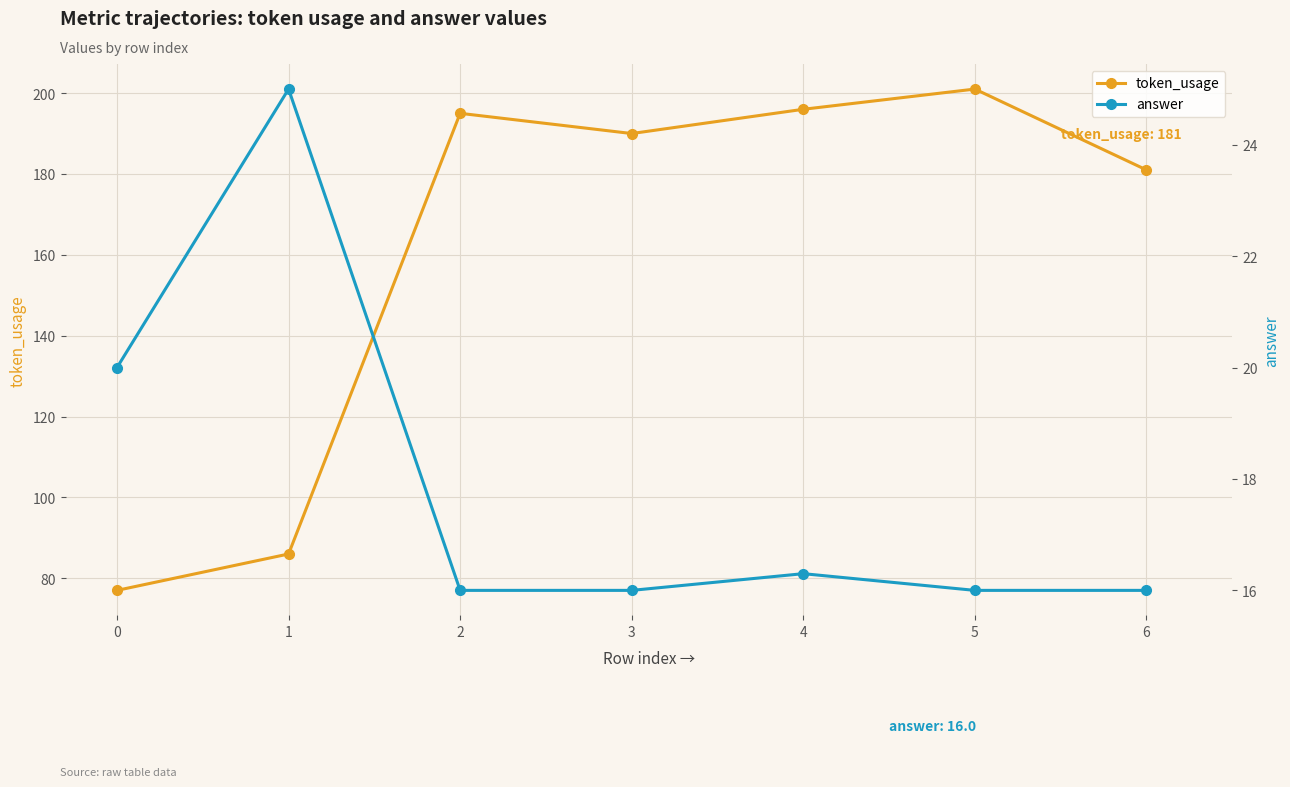

What is the maximum value shown in the chart?

201.0